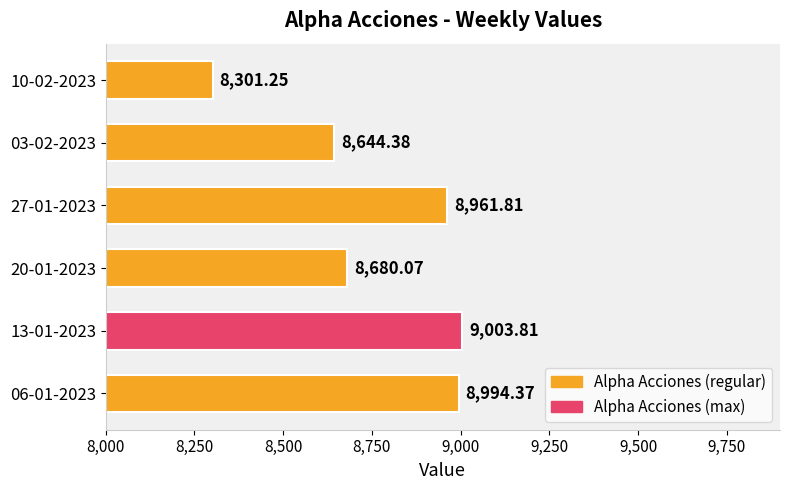

What is the change in value from 13-01-2023 to 10-02-2023?

-702.6